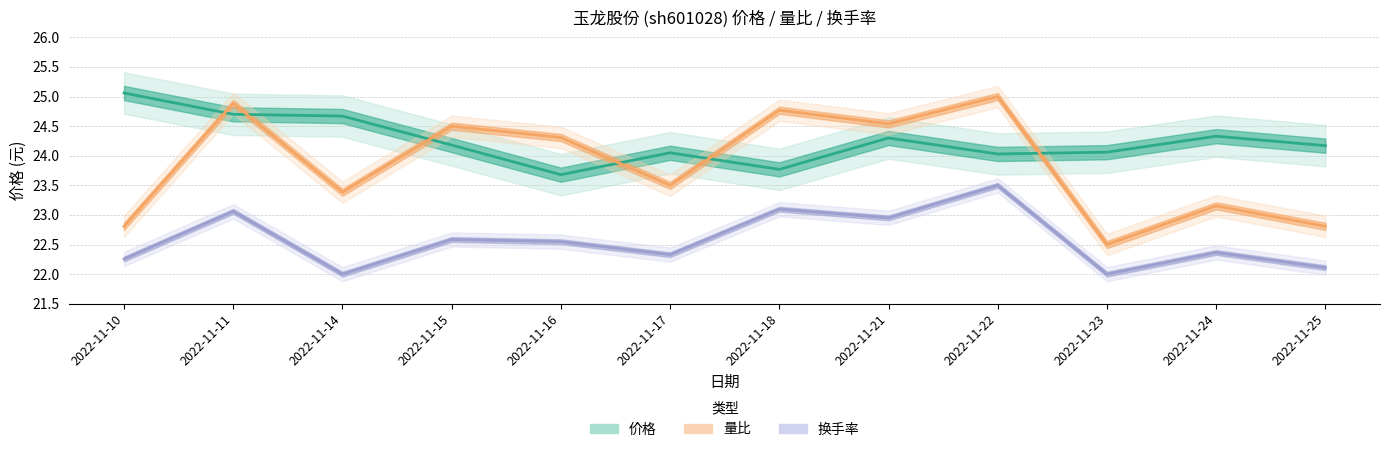

What is the total value across all series at 2022-11-10?

70.1